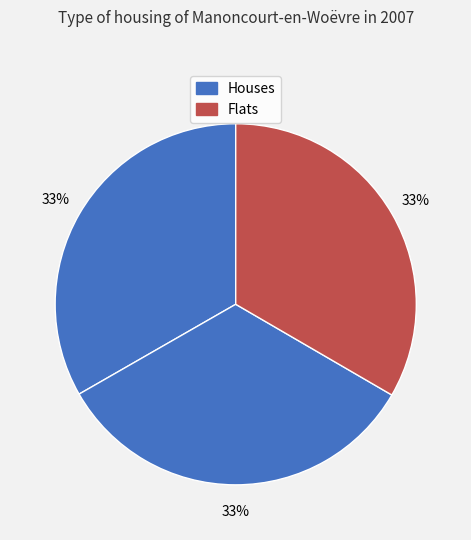

How many slices are in this pie chart?

3